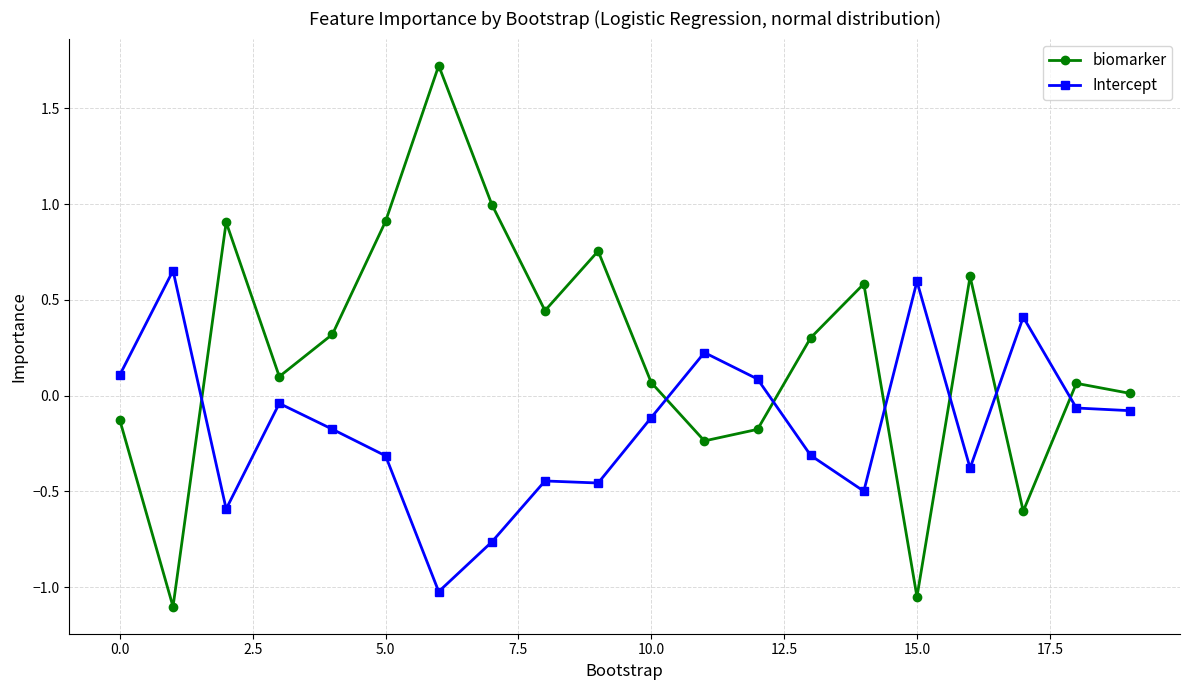

Which series ends up on top after the final intersection of biomarker and Intercept?

biomarker